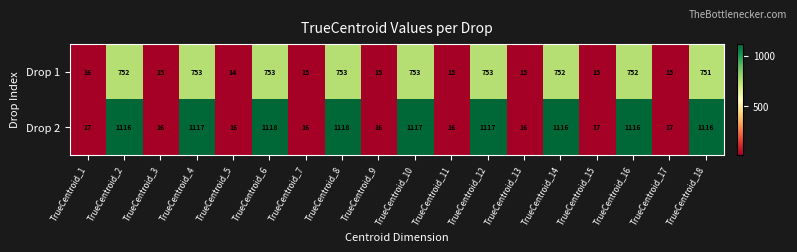

Where does the Drop 1 series first go above 751?

TrueCentroid_2